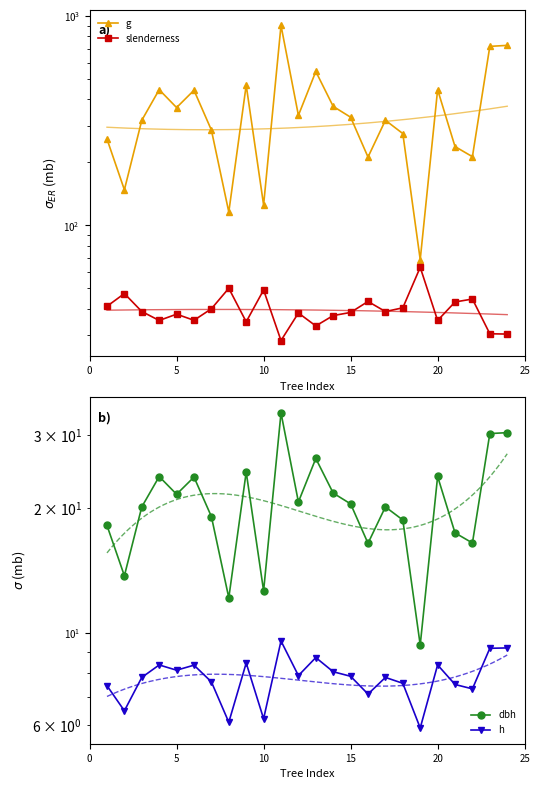

What is the average value of the slenderness series?

39.7